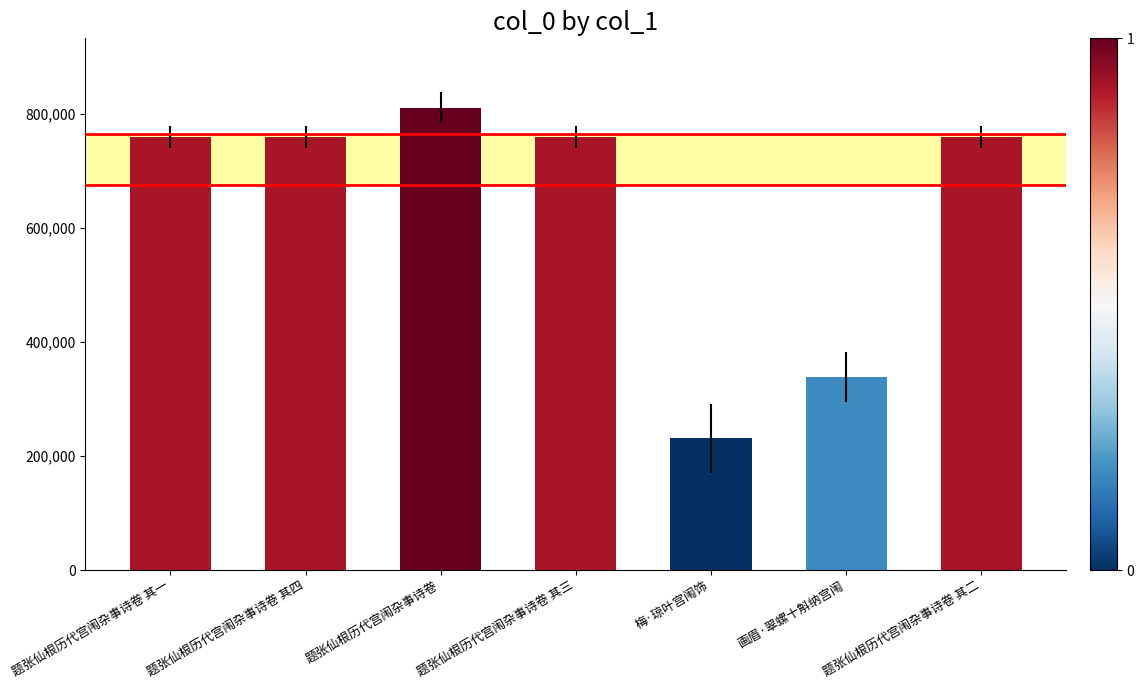

What is the maximum value shown in the chart?

811439